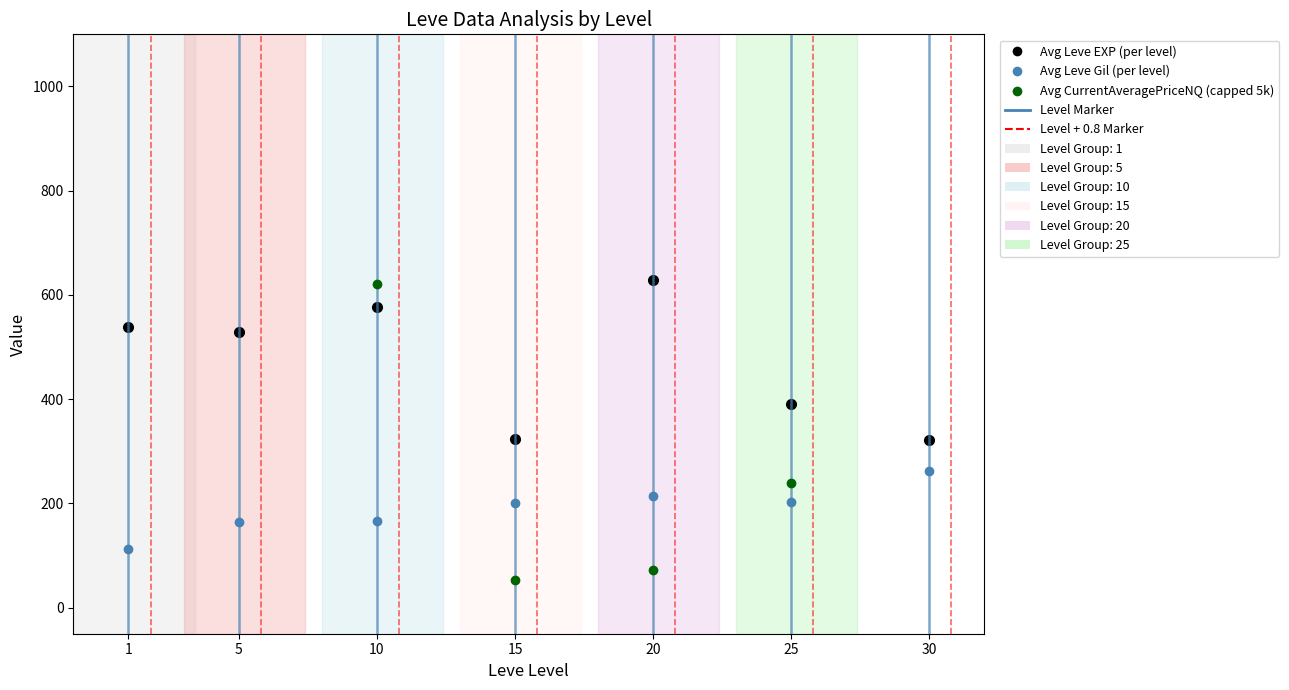

Between 15 and 20, which is larger?

20